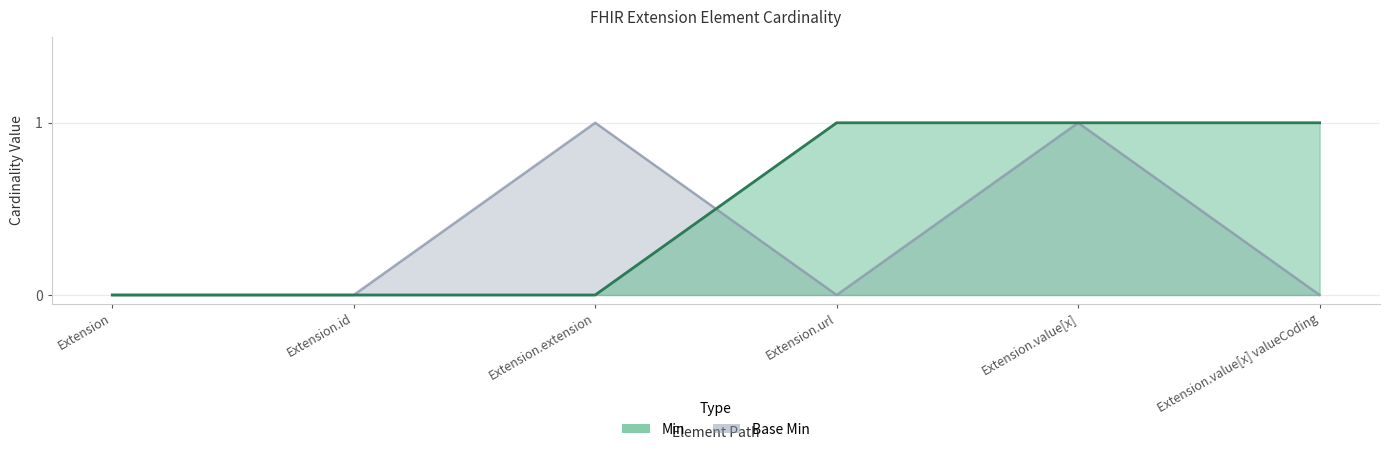

True or false: Base Min and Min intersect in this chart.

True